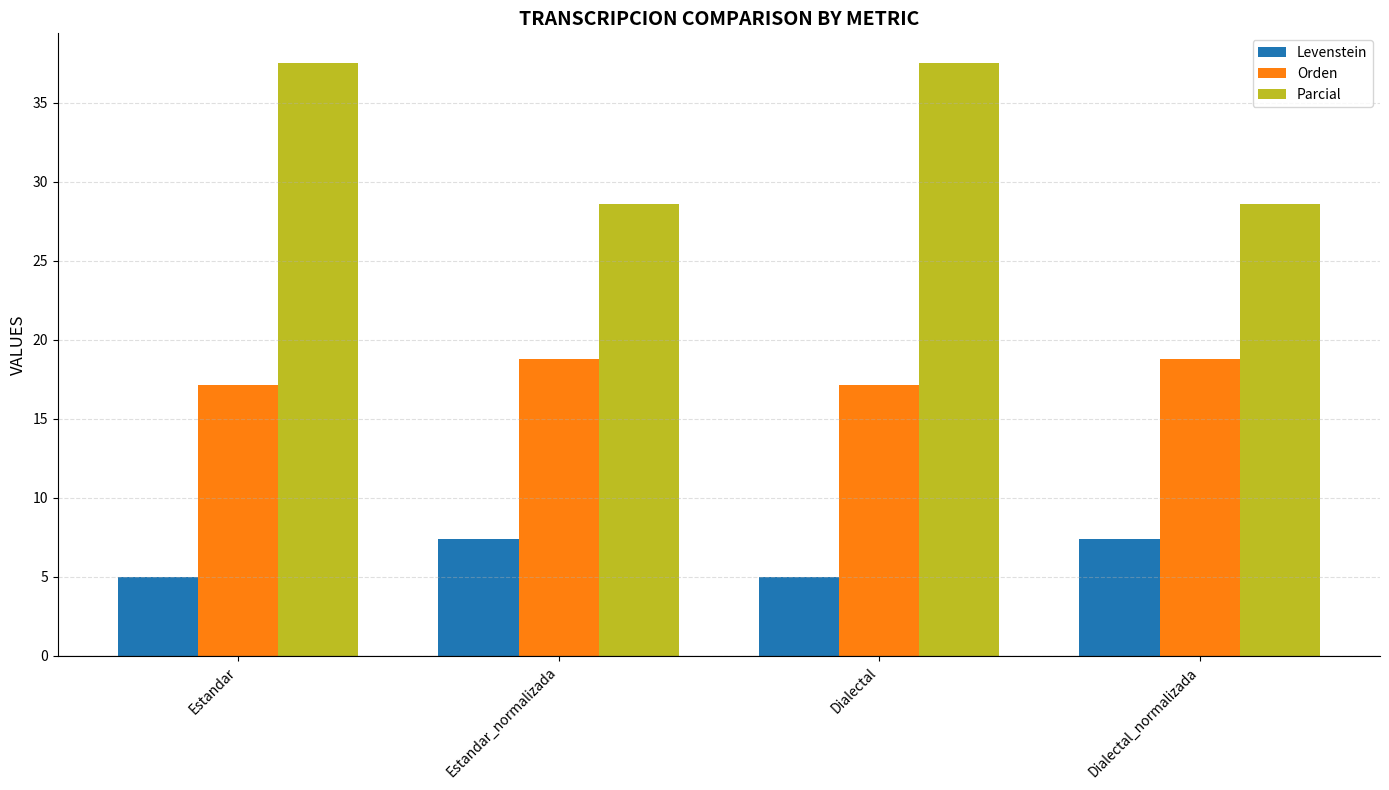

Which series has the largest total across all categories?

Parcial